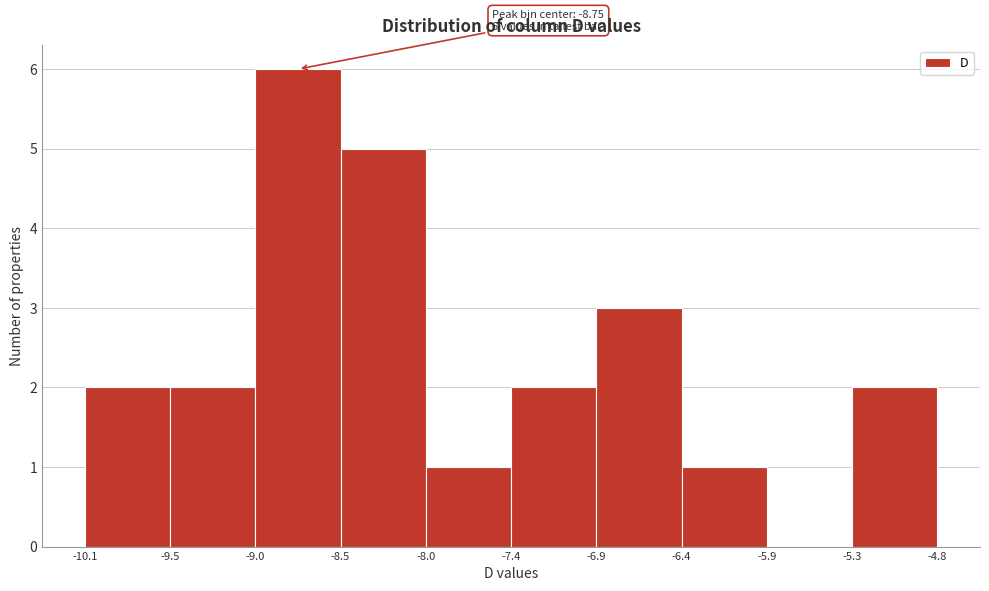

Over which range of the x-axis is the bar tallest?

-9.0 to -8.5